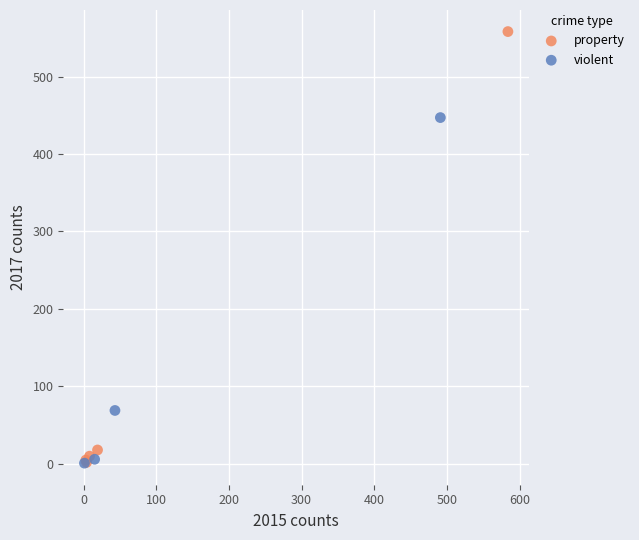

Which series reaches the maximum Y coordinate?

property